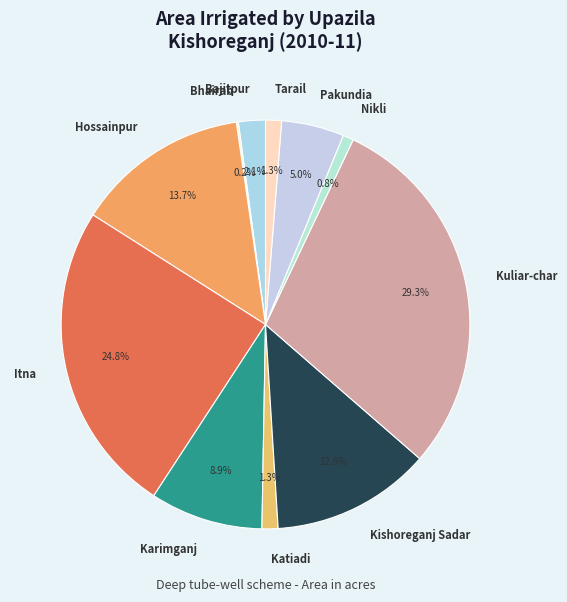

Combined, do Karimganj and Katiadi account for over 50%?

No